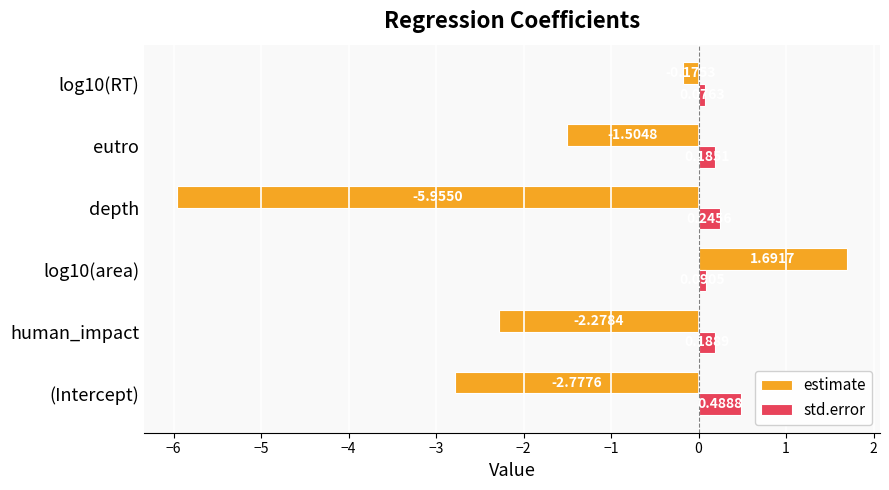

At which category is the sum across all series the highest?

log10(area)